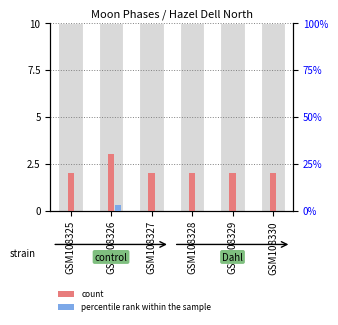

How many bars are there in each group?

2